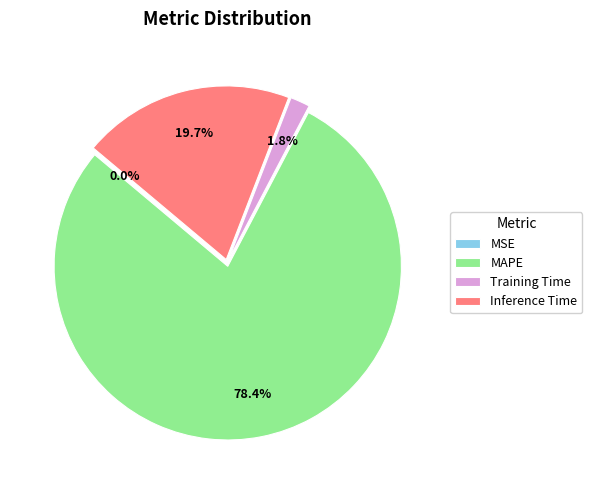

Which has a higher value, MAPE or Inference Time?

MAPE